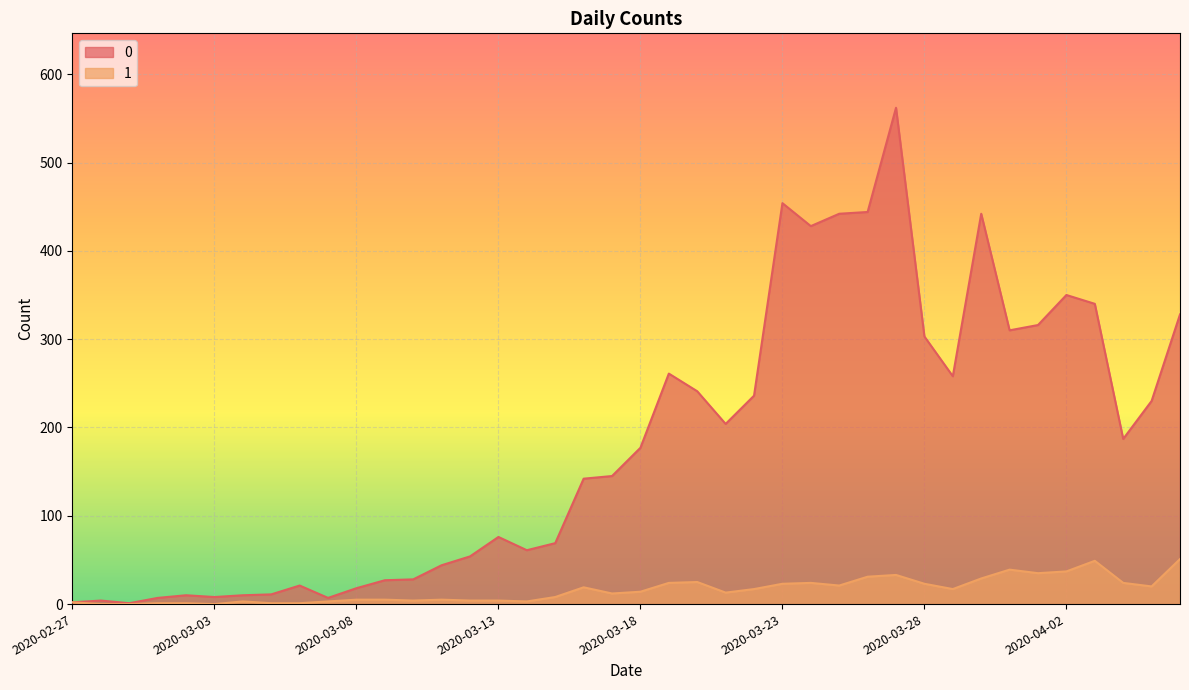

True or false: 0 has more than 0 interior local peaks.

True